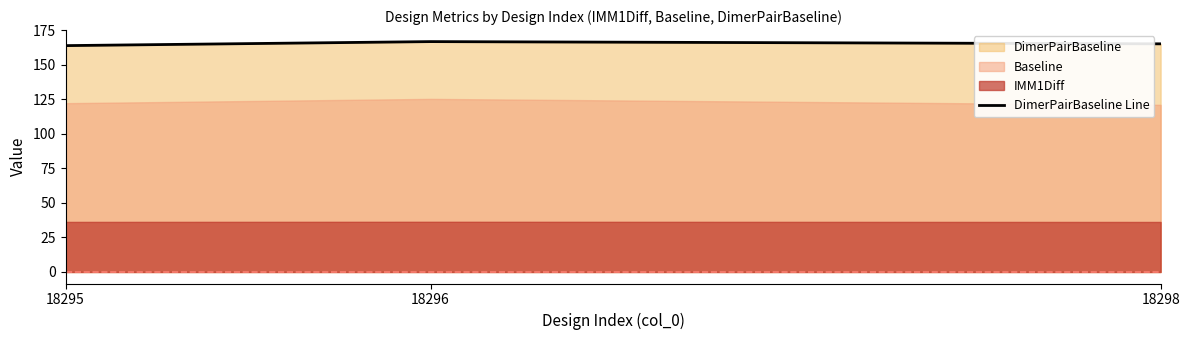

List the labels in order of value, smallest first.

18295, 18298, 18296